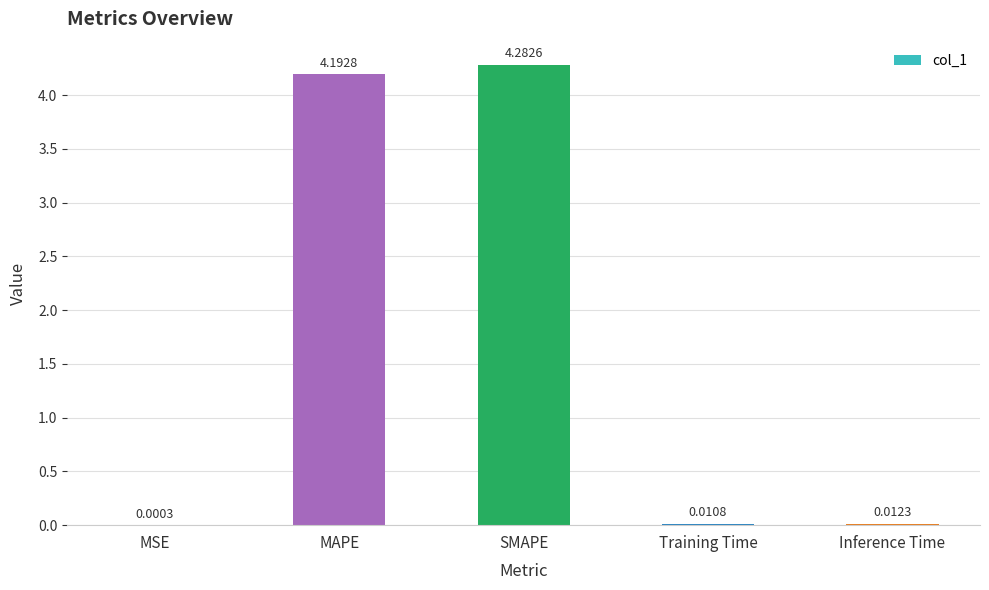

At which category does the chart reach its peak across all series?

SMAPE